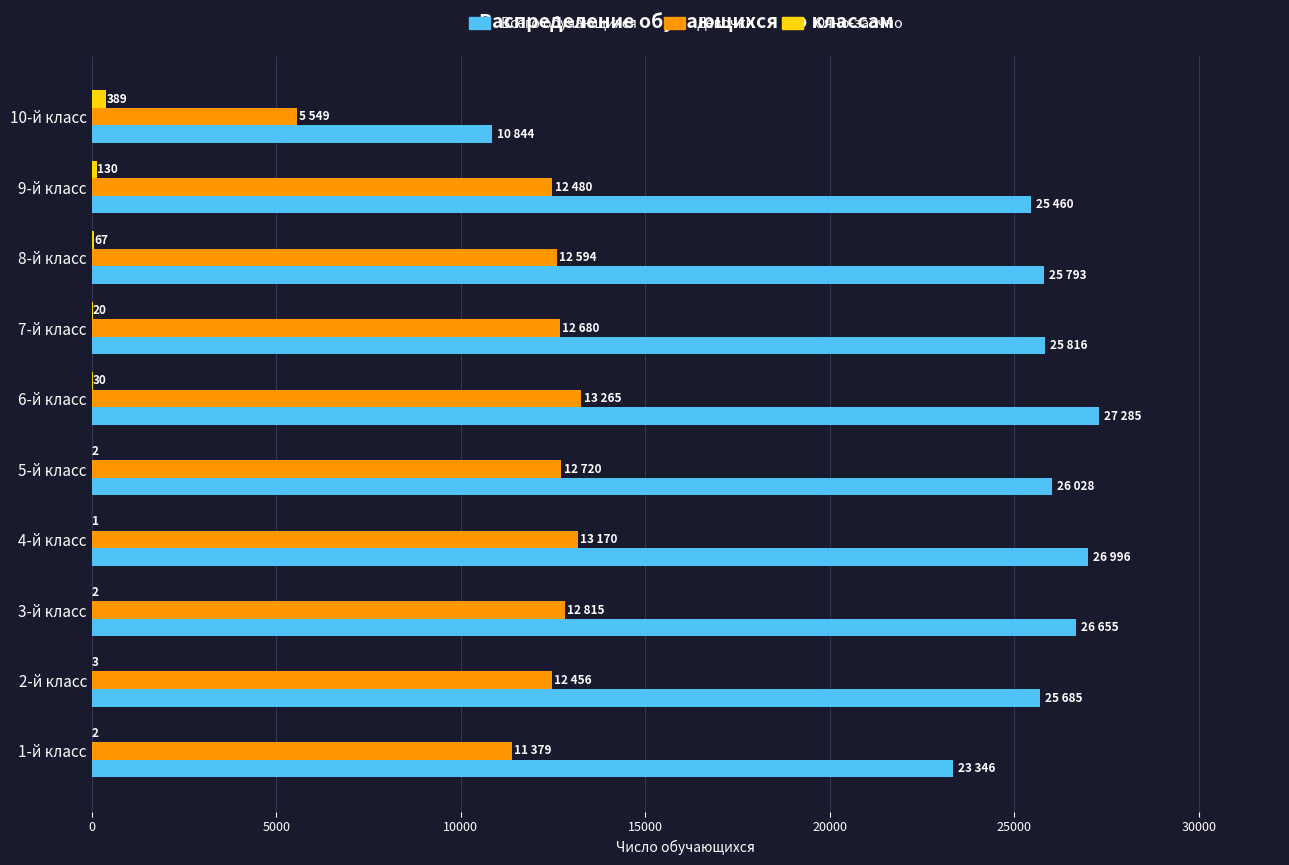

Which series changed the most between 1-й класс and 5-й класс?

Всего обучающихся